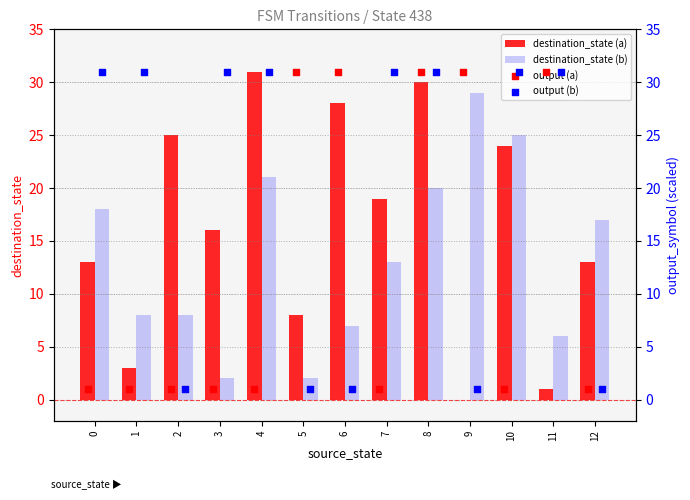

What is the sum of the destination_state (b) values at 9 and 10?

54